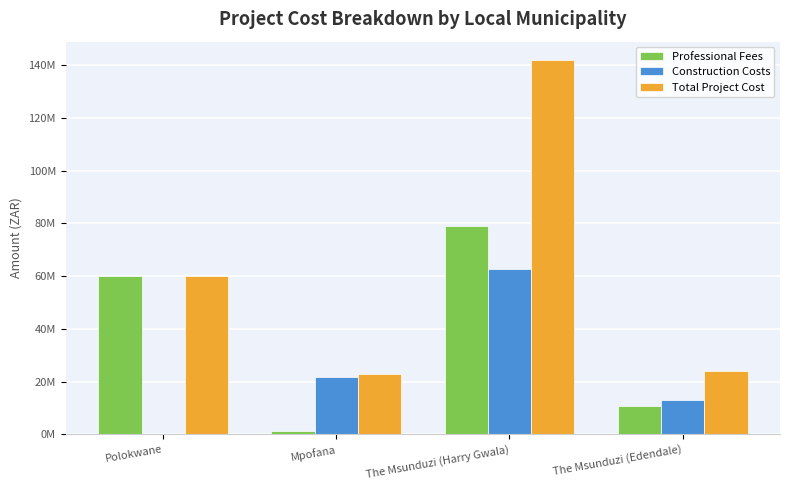

Rank the categories by Professional Fees value from lowest to highest.

Mpofana, The Msunduzi (Edendale), Polokwane, The Msunduzi (Harry Gwala)